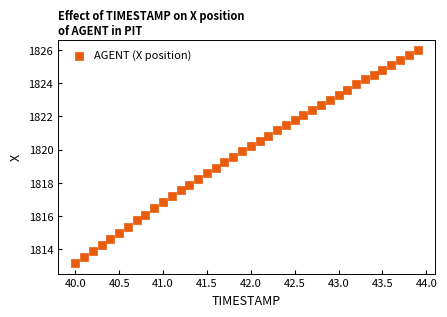

What is the range of Y values (max minus min)?

12.8